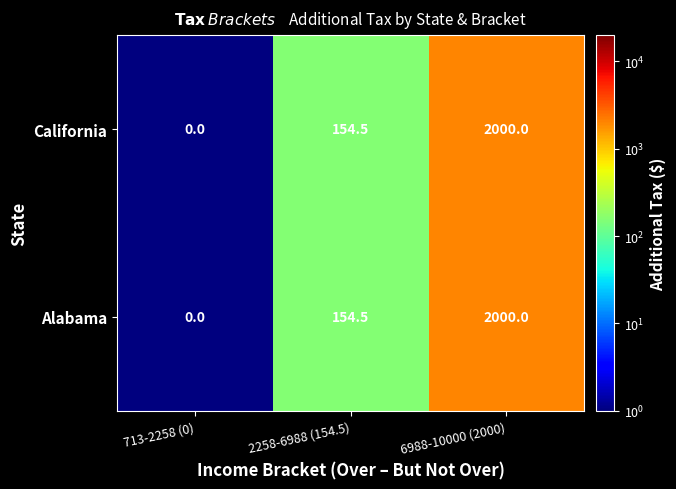

Count the number of categories in the chart.

3